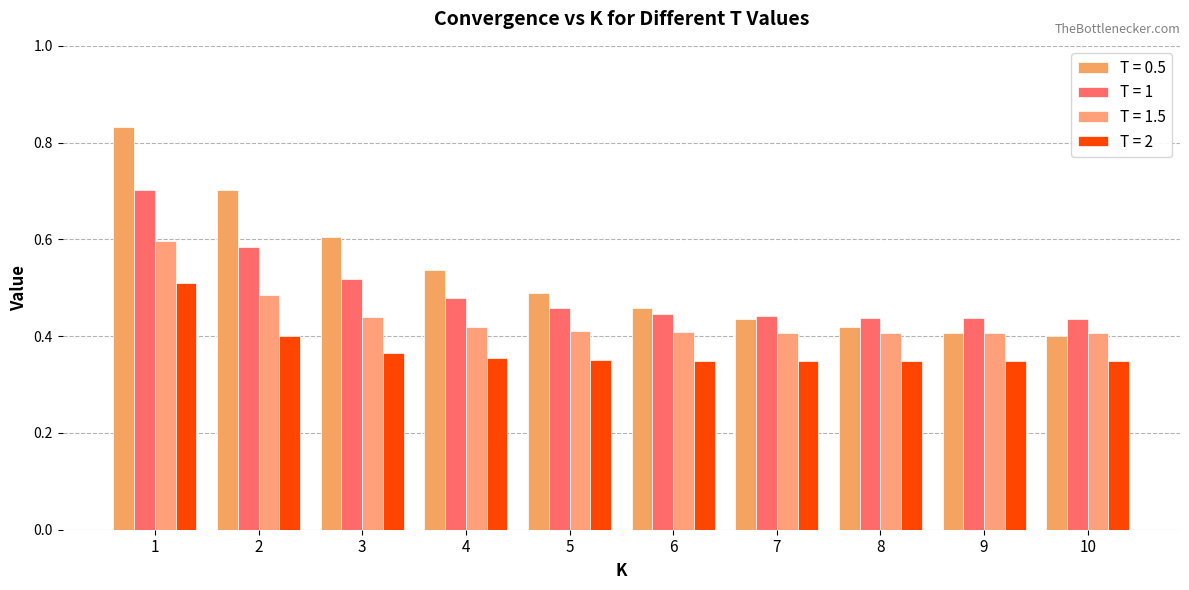

How many bars are there in each group?

4